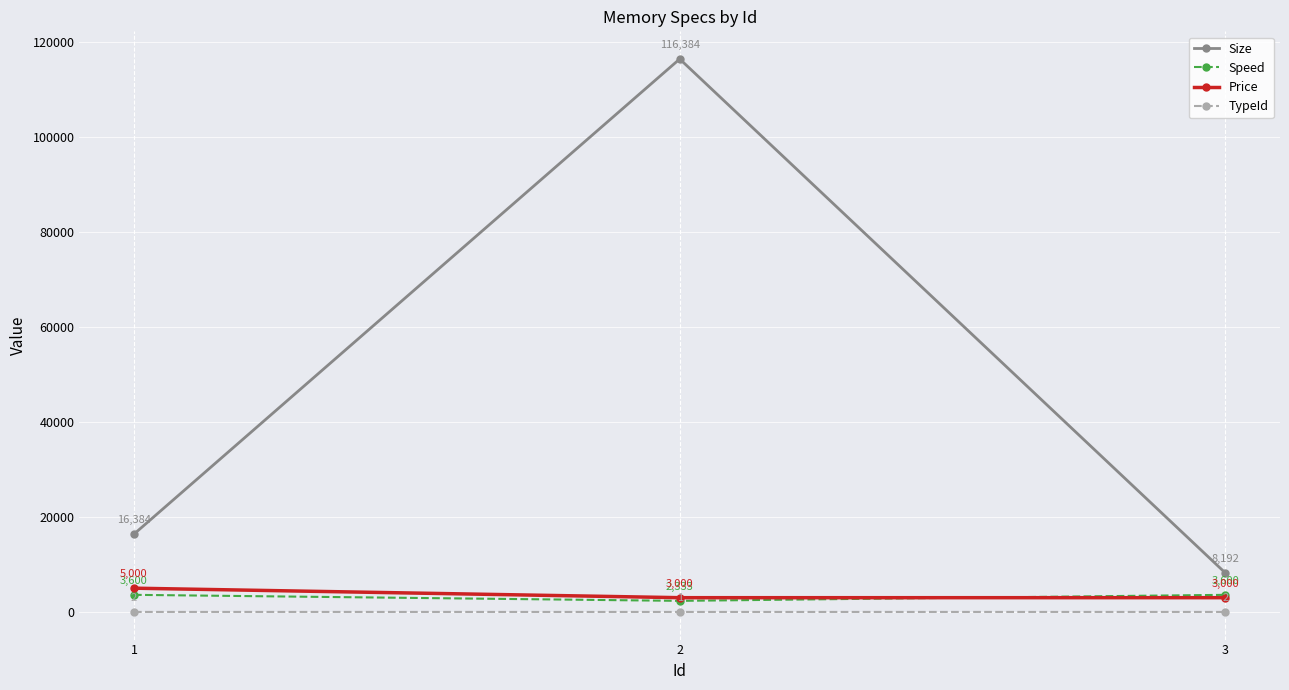

Reading right to left, extract all data points from this chart.

Size: 3=8192	2=116384	1=16384
Speed: 3=3600	2=2333	1=3600
Price: 3=3000	2=3000	1=5000
TypeId: 3=2	2=1	1=2